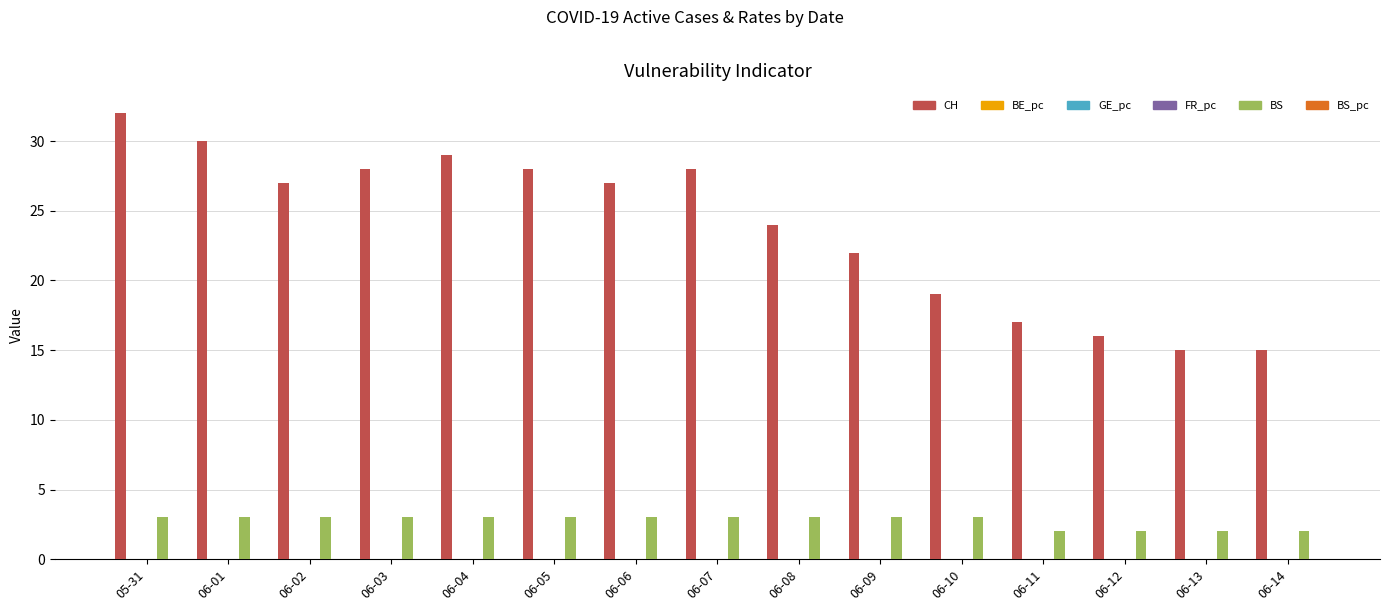

True or false: BS has a value of 1.2 at 06-04.

False